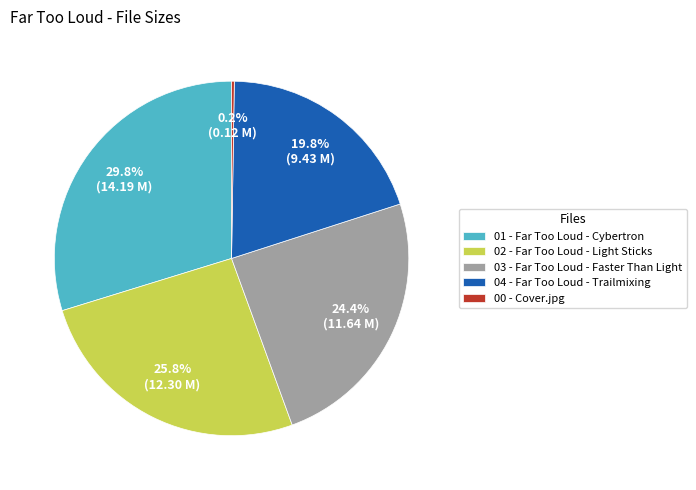

Combined, what portion of the pie is 02 - Far Too Loud - Light Sticks and 04 - Far Too Loud - Trailmixing?

45.6%